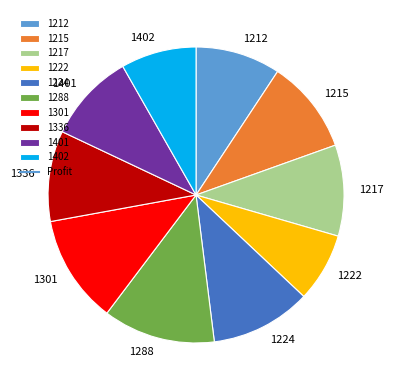

Do 1336 and 1212 together represent more than half of the pie?

No